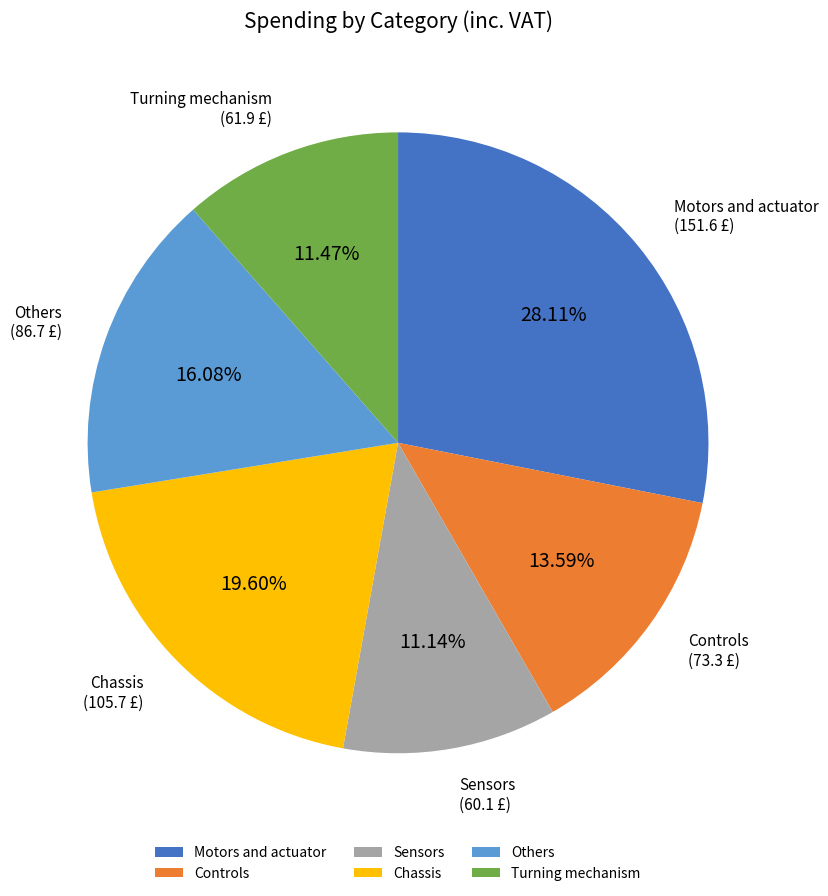

Approximately how many times larger is the value at Others compared to Sensors?

1.4